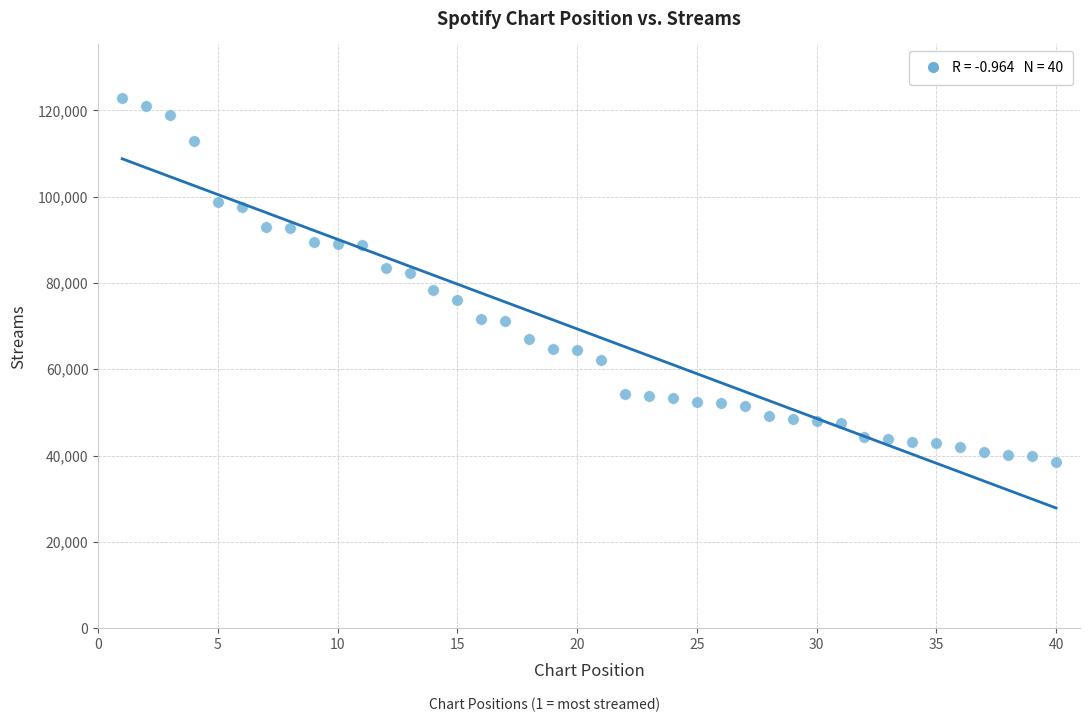

What is the range of X values (max minus min)?

39